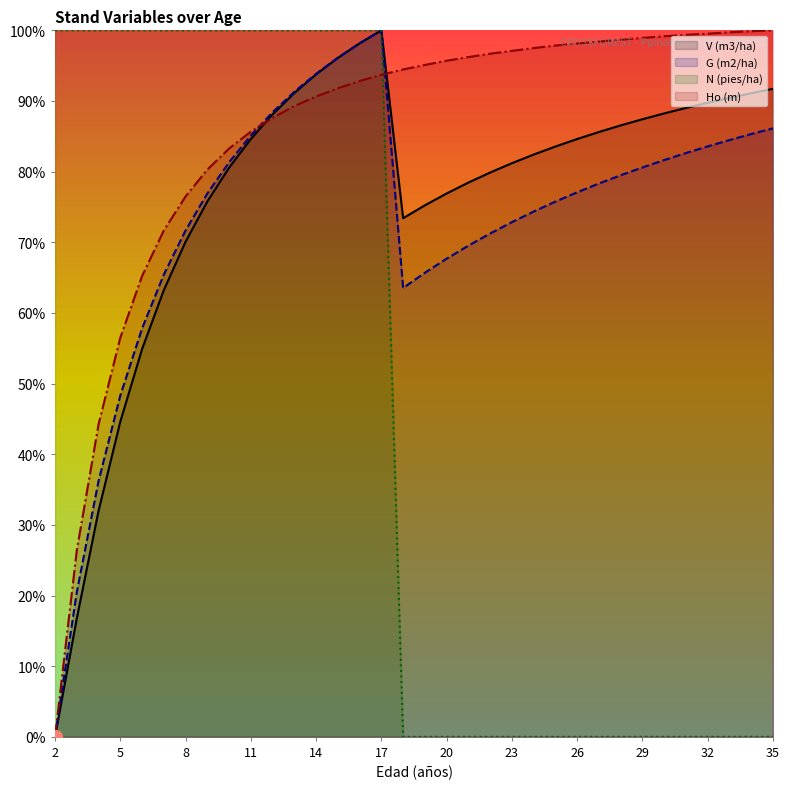

At which category is the sum across all series the highest?

17